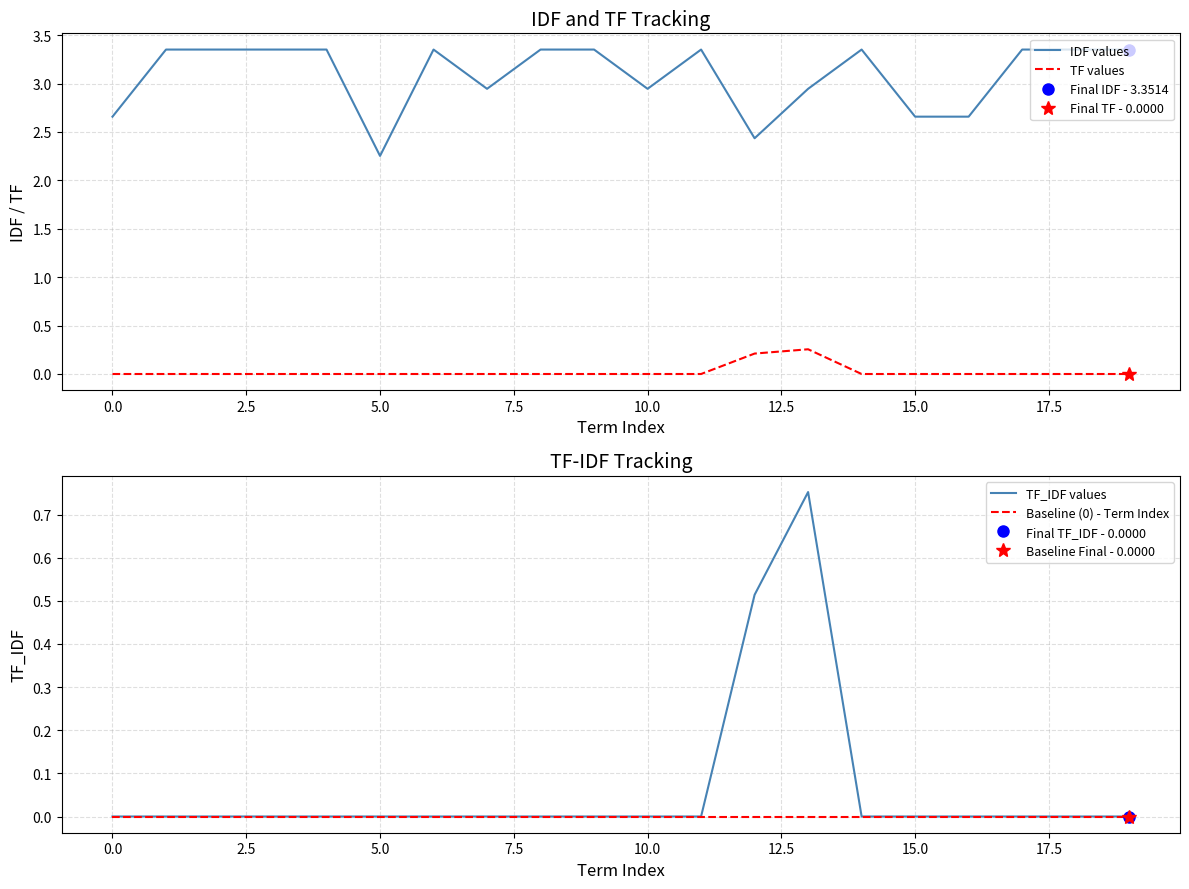

How many lines are shown in the chart?

4